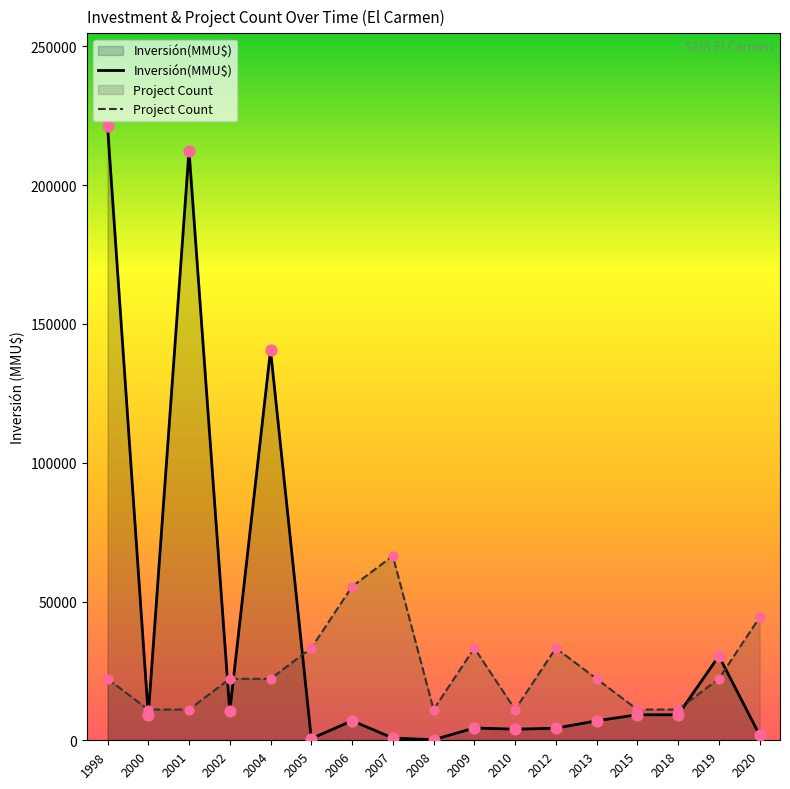

At how many categories does at least one series exceed 99425?

3